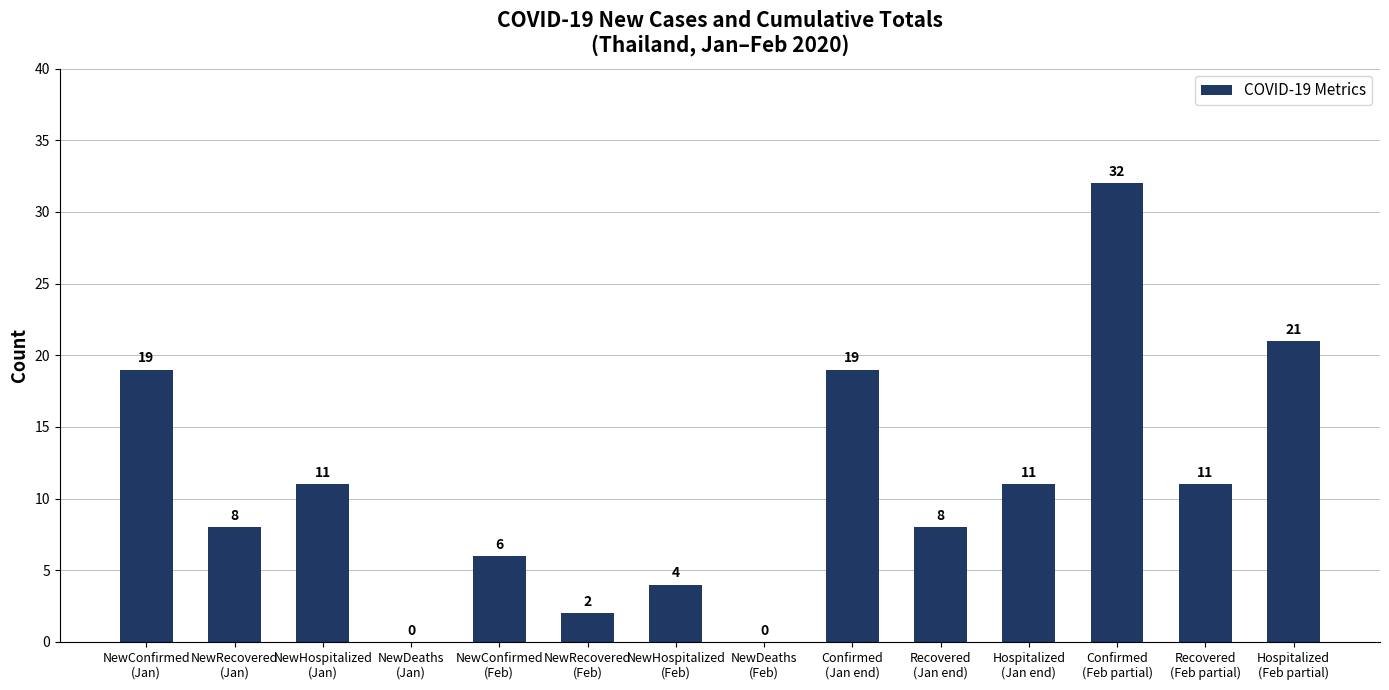

What is the average value?

11